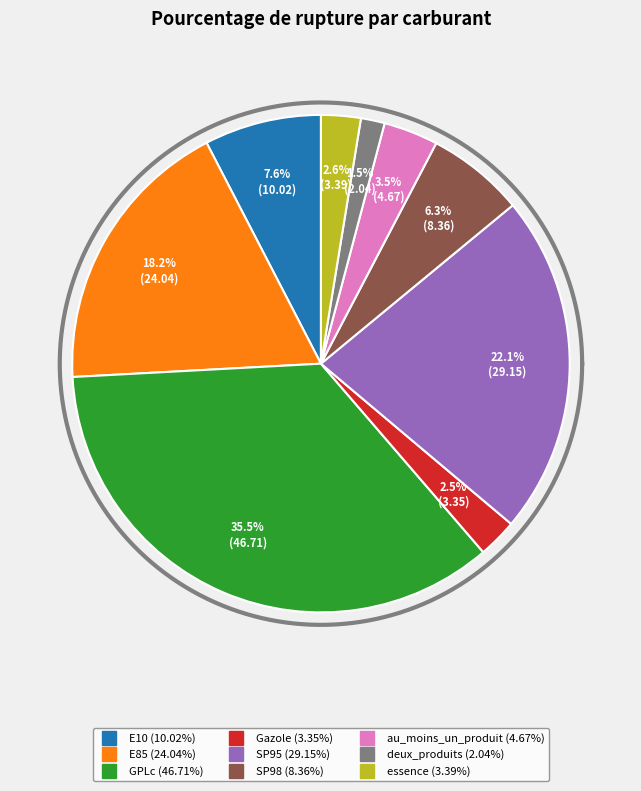

To the nearest percent, what is the combined percentage of deux_produits and E85?

20%